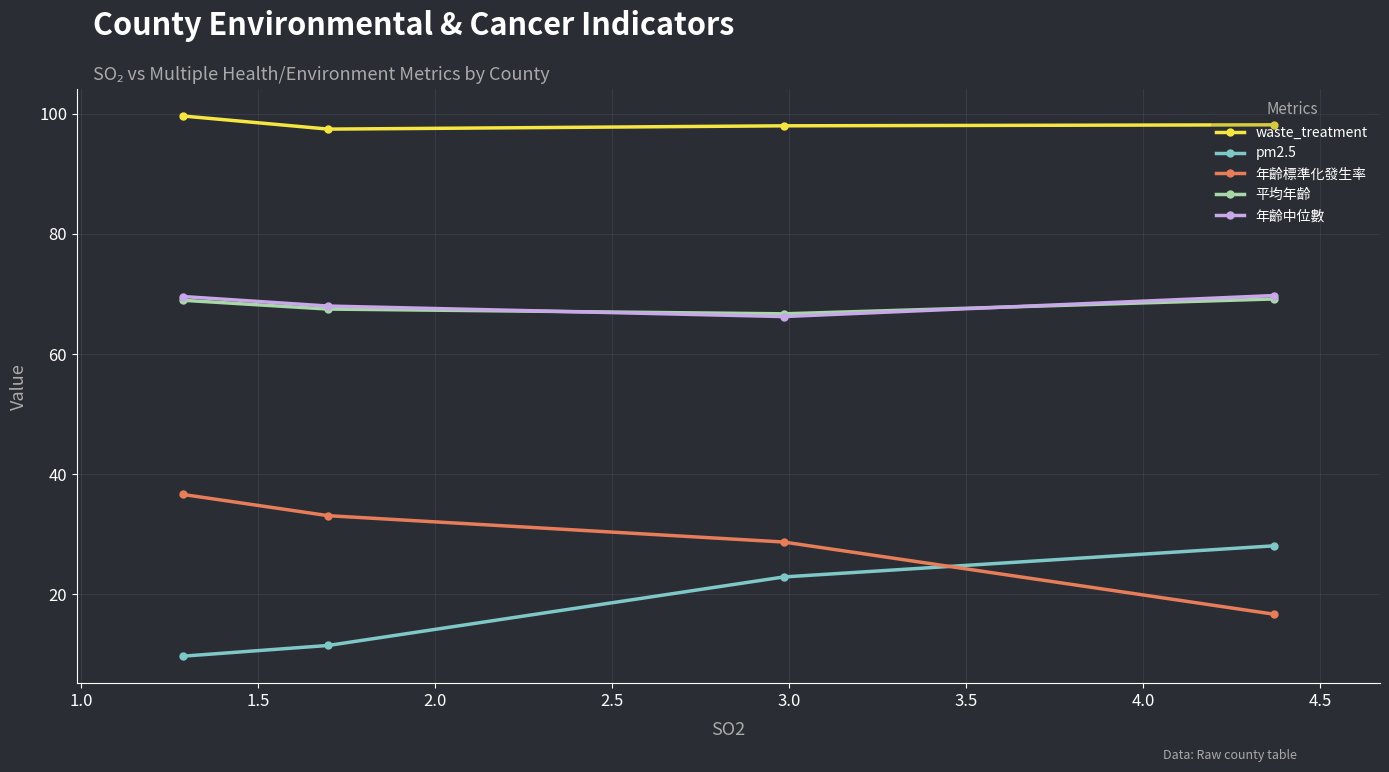

True or false: waste_treatment has more than 2 points higher than both neighbors.

False